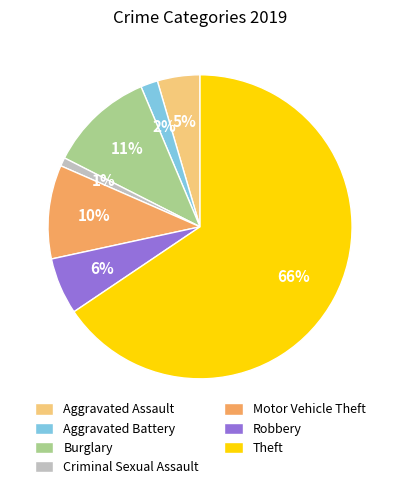

Combined, do Theft and Aggravated Battery account for over 50%?

Yes